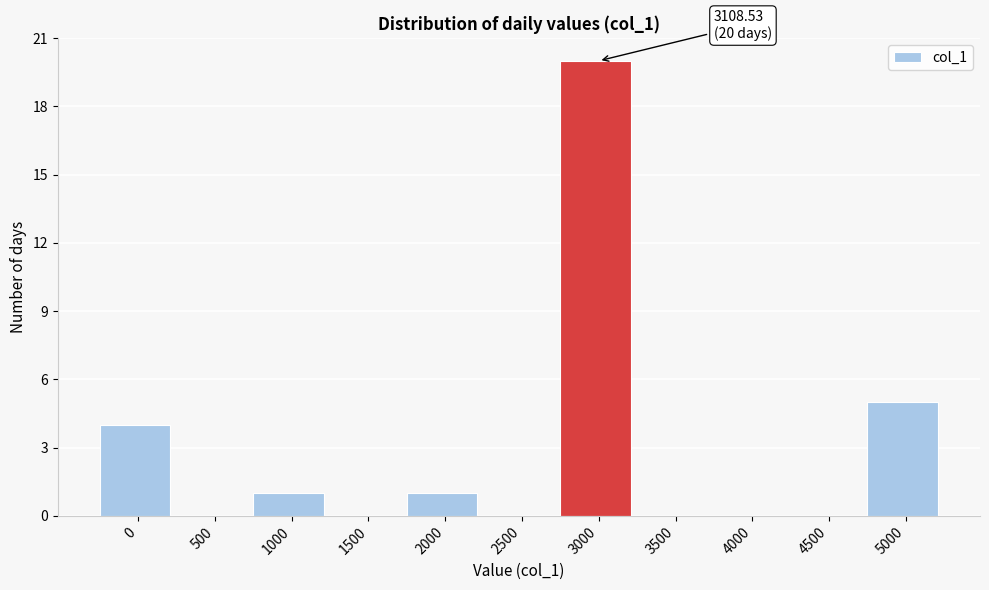

Reading right to left, extract all data points from this chart.

5000=5	4500=0	4000=0	3500=0	3000=20	2500=0	2000=1	1500=0	1000=1	500=0	0=4